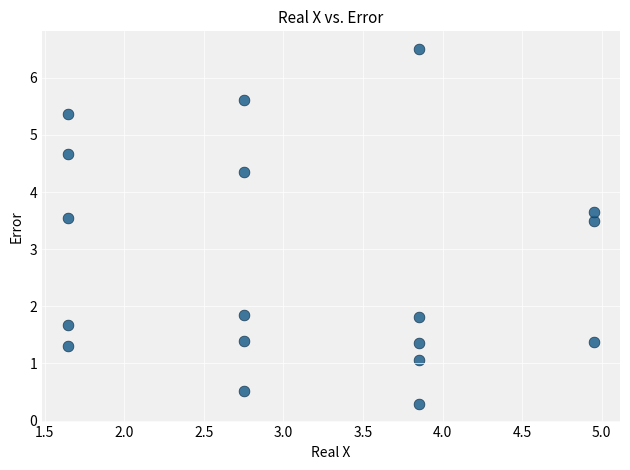

What is the range of X values (max minus min)?

3.3